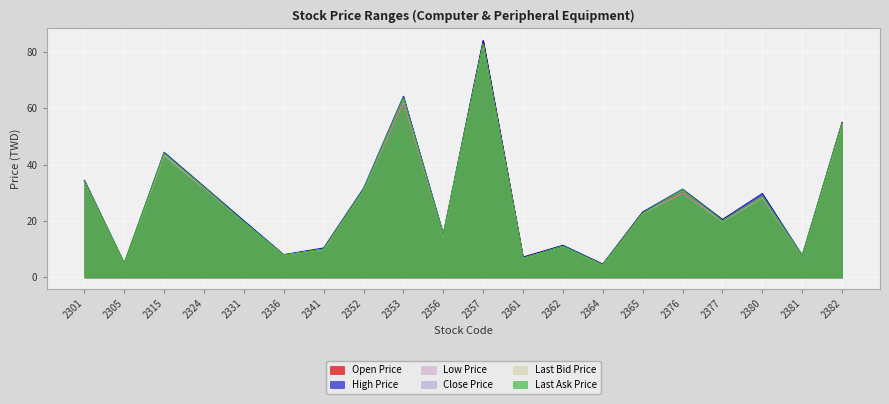

Is it true that High Price equals 10.8 at 2336?

False